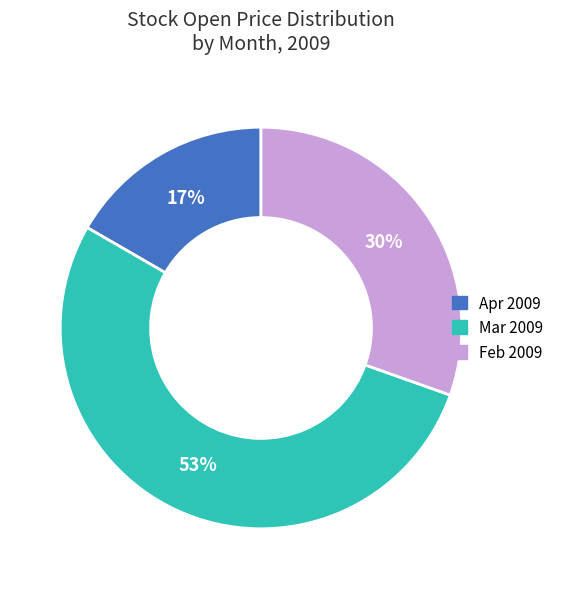

Is it true that Feb 2009 is 19% of the pie?

False